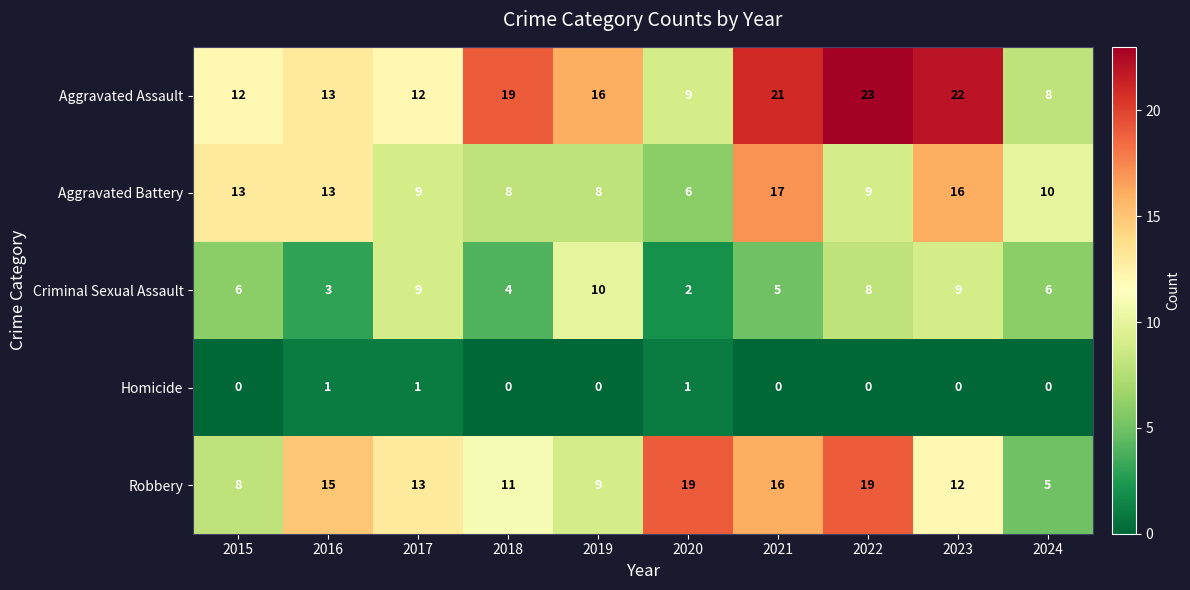

What is the maximum value for Aggravated Assault?

23